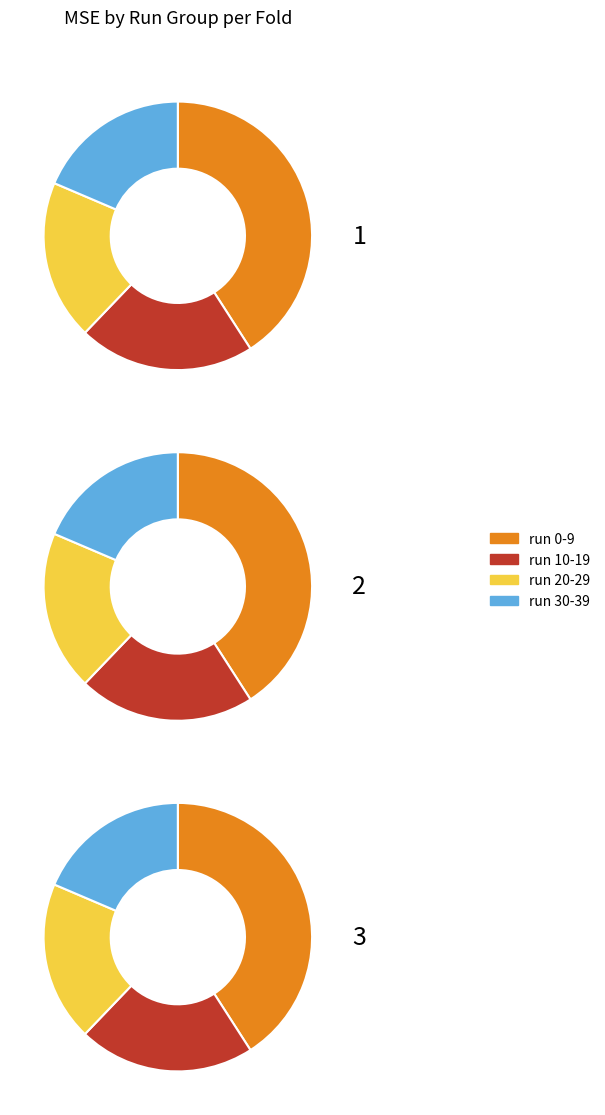

True or false: run~30 accounts for 29% of the total.

False